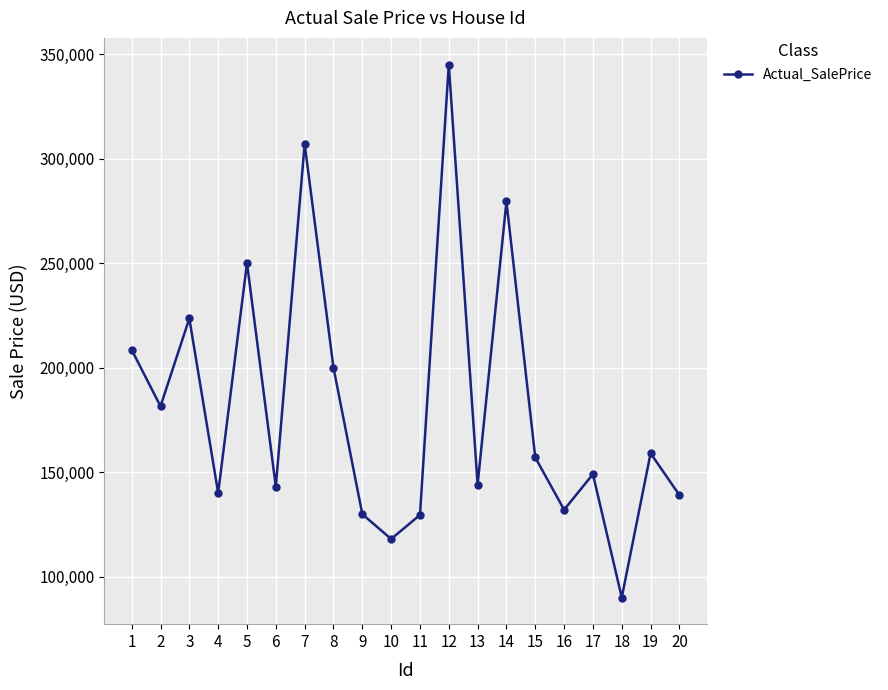

What is the smallest value displayed?

90000